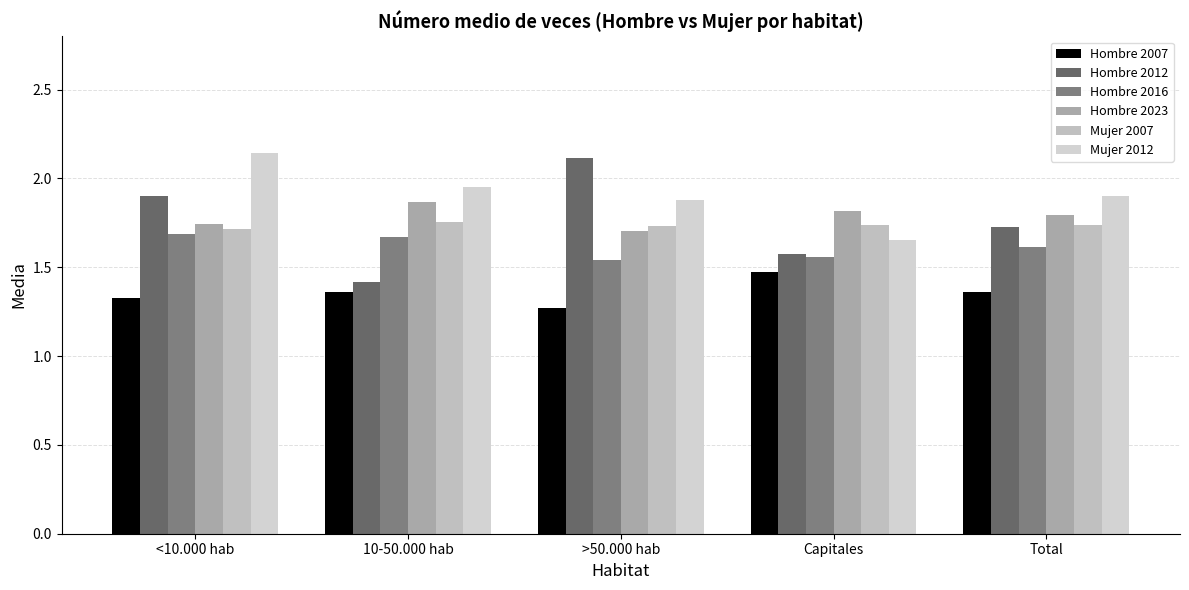

What value does the Hombre 2007 series have at 10-50.000 hab?

1.4